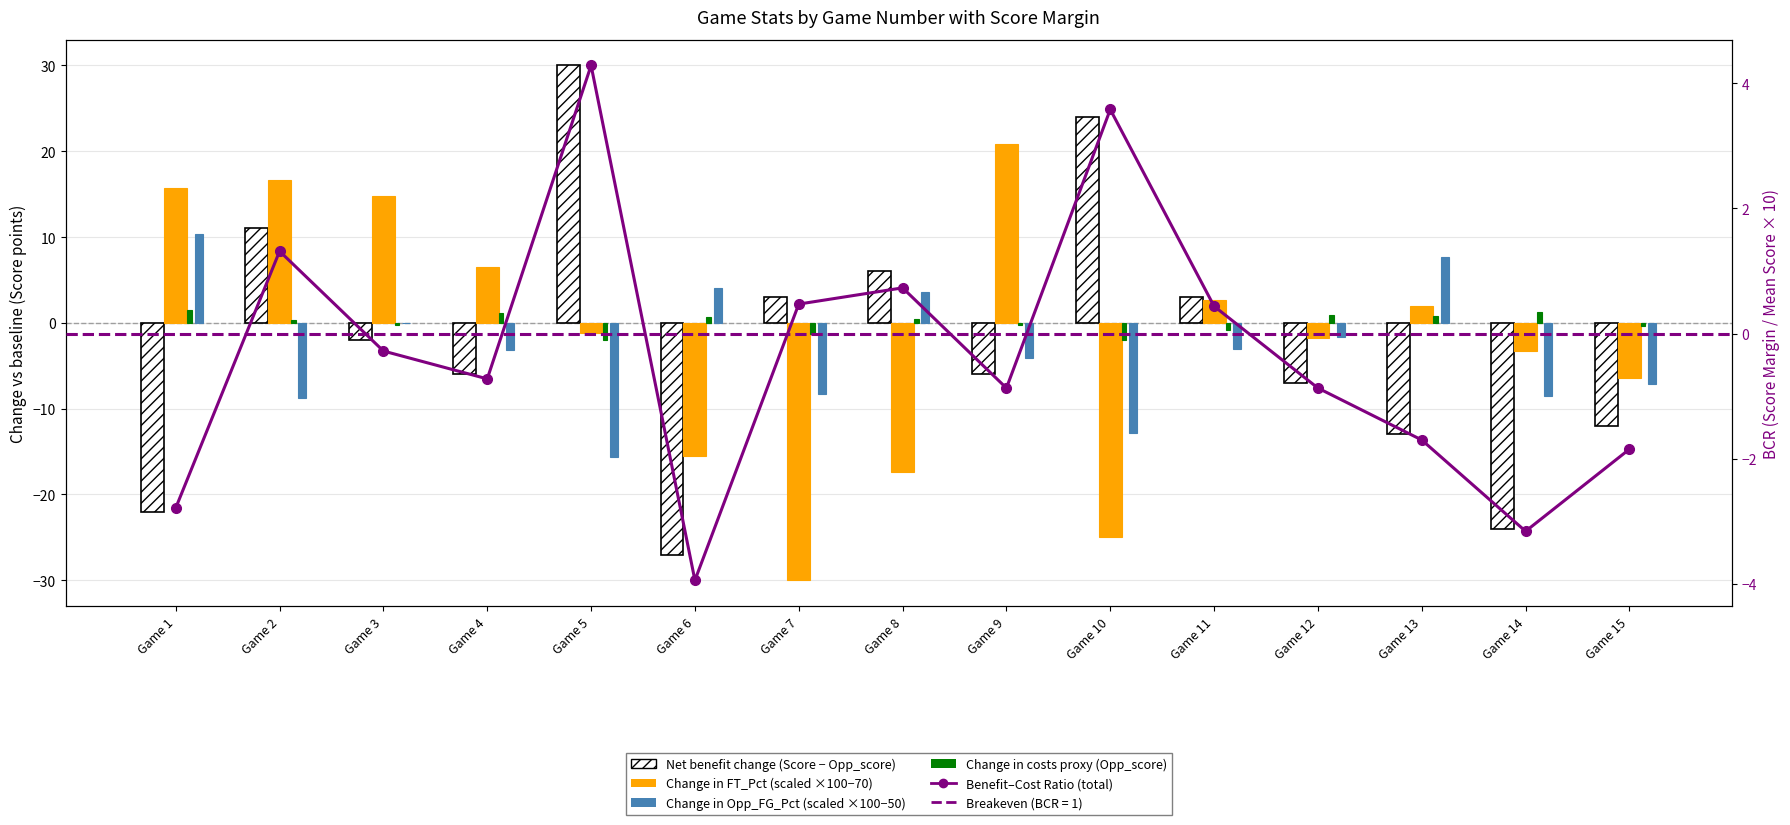

What is the spread (max minus min) of values at Game 13?

20.7